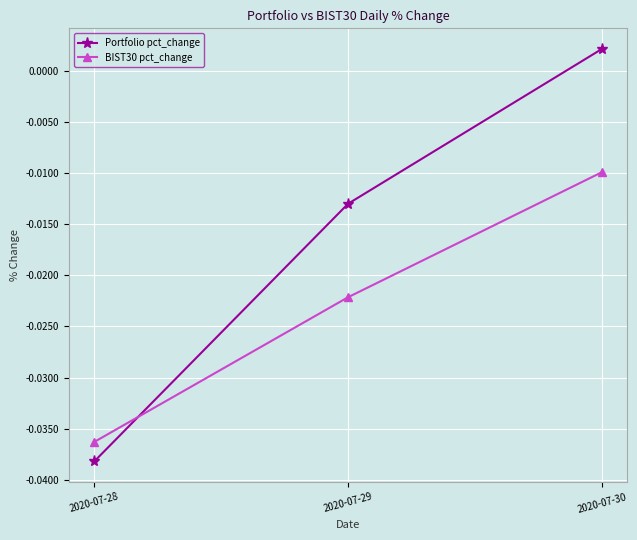

At which category is the sum across all series the highest?

2020-07-30